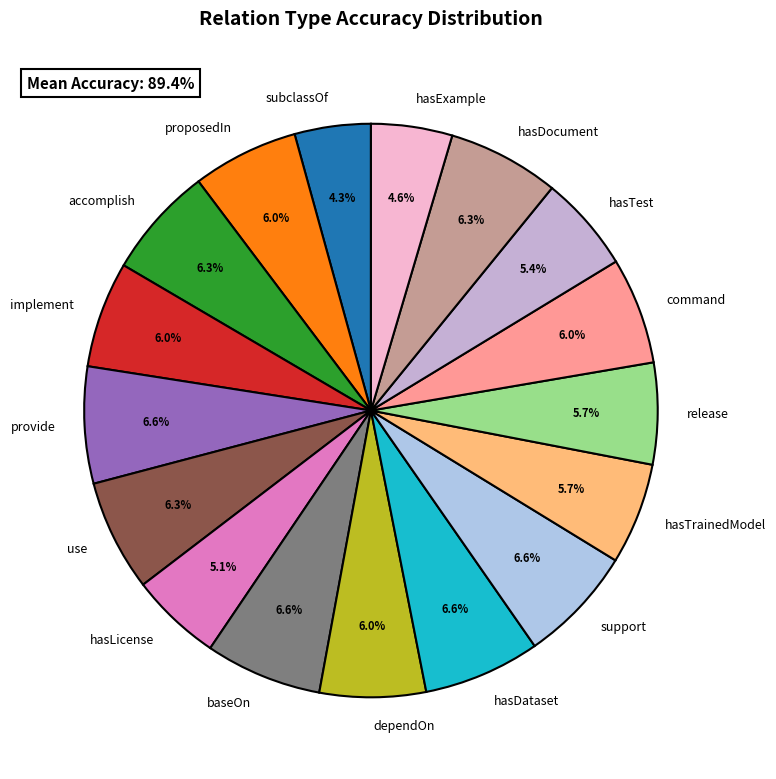

Is it true that hasExample is 18% of the pie?

False